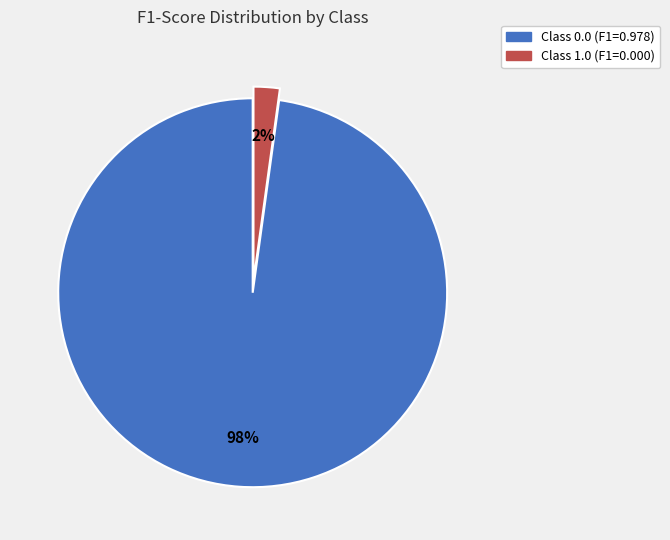

To the nearest percent, what is the average slice percentage?

50%